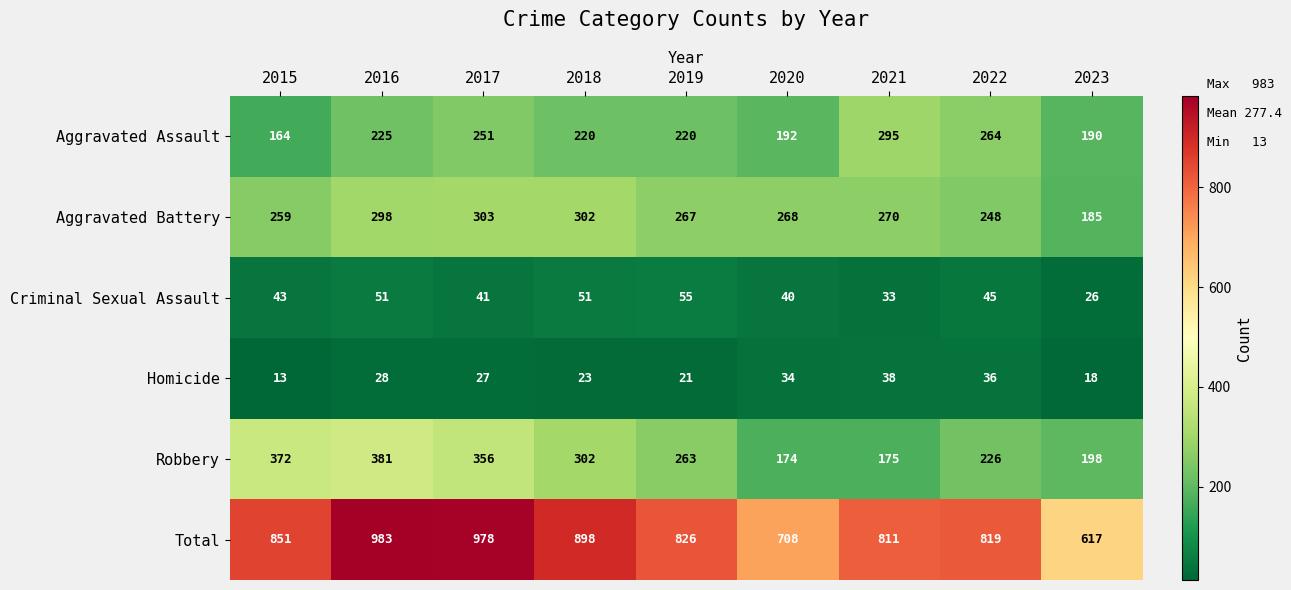

How many values in the Aggravated Assault series are below 220?

3